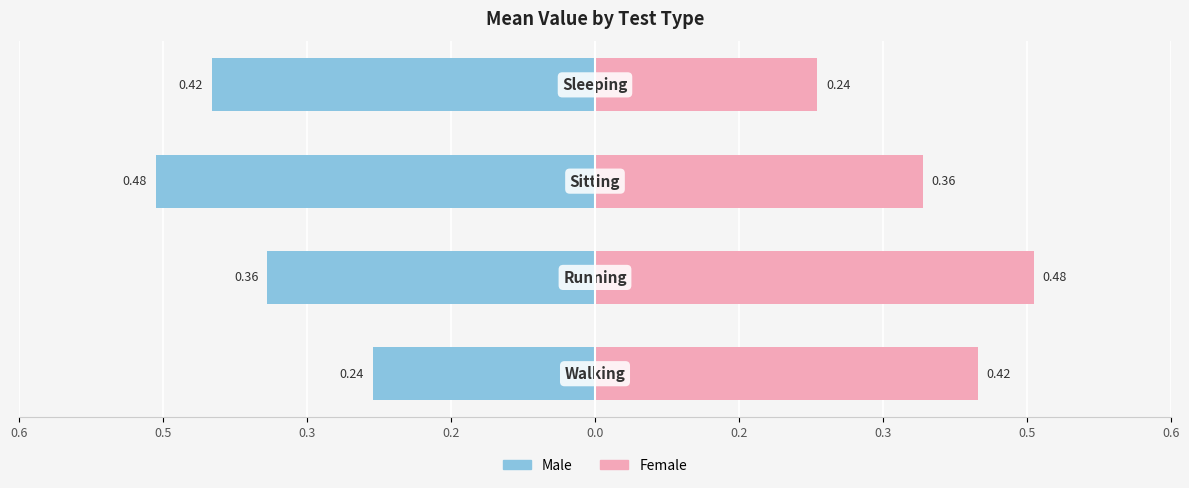

What is the highest value of the Female series?

0.5